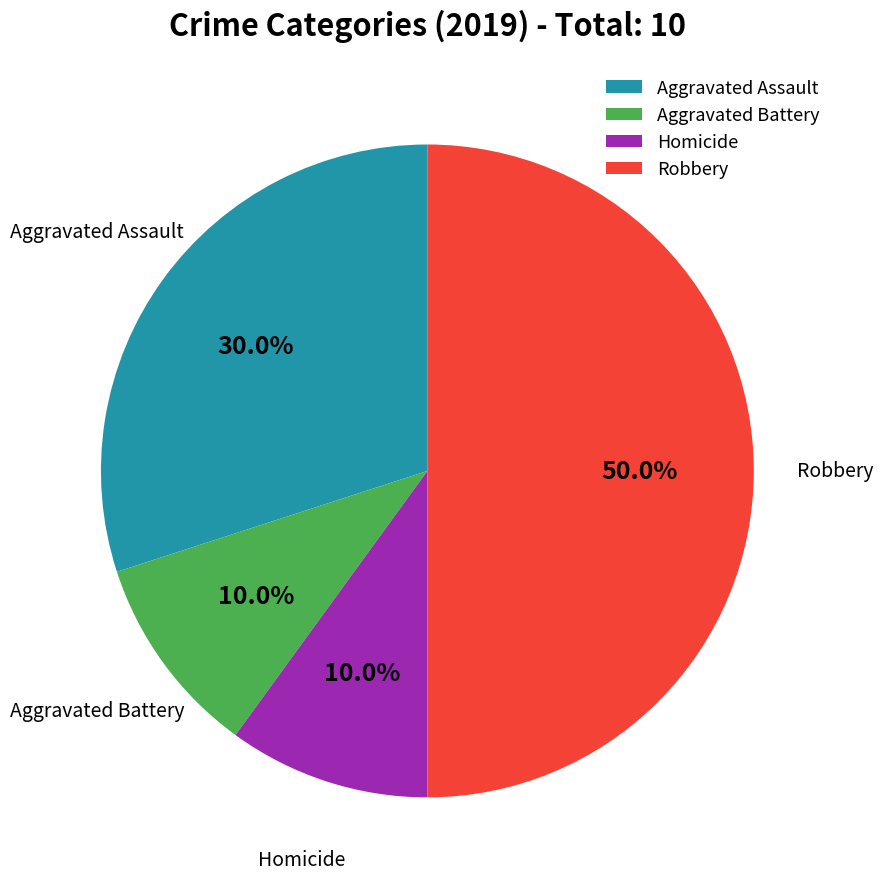

Which category has the biggest portion of the pie?

Robbery